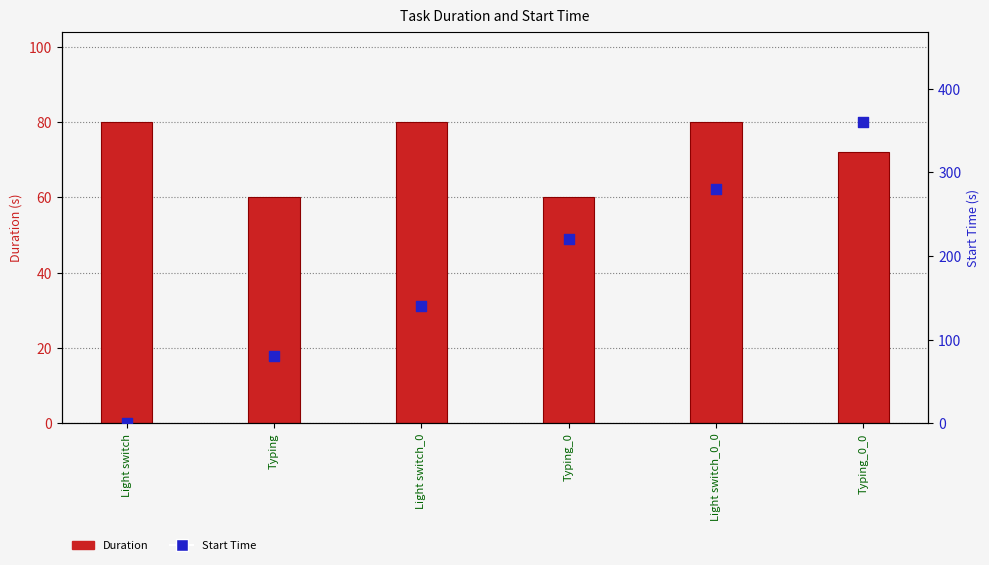

What are all the series names shown in the legend?

Duration, Start Time